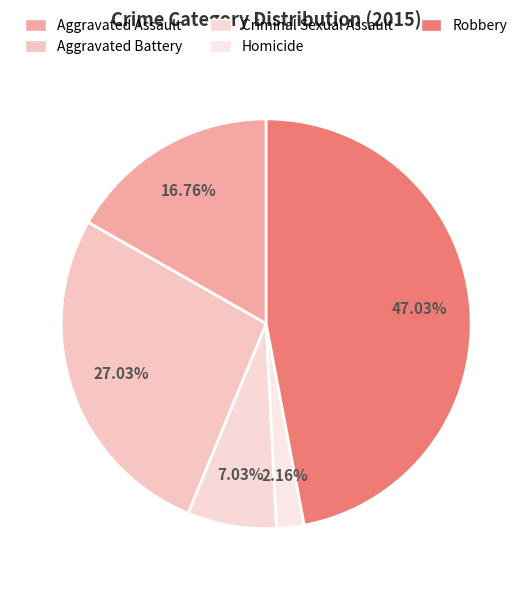

Rank the categories by value from highest to lowest.

Robbery, Aggravated Battery, Aggravated Assault, Criminal Sexual Assault, Homicide